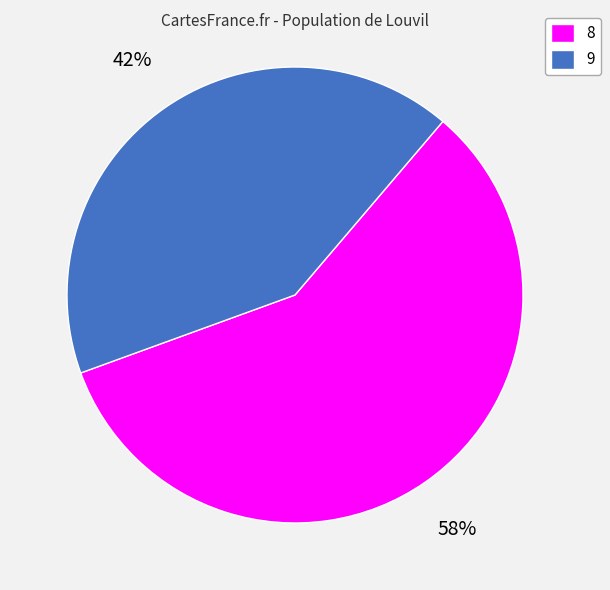

Between 9 and 8, which is larger?

8